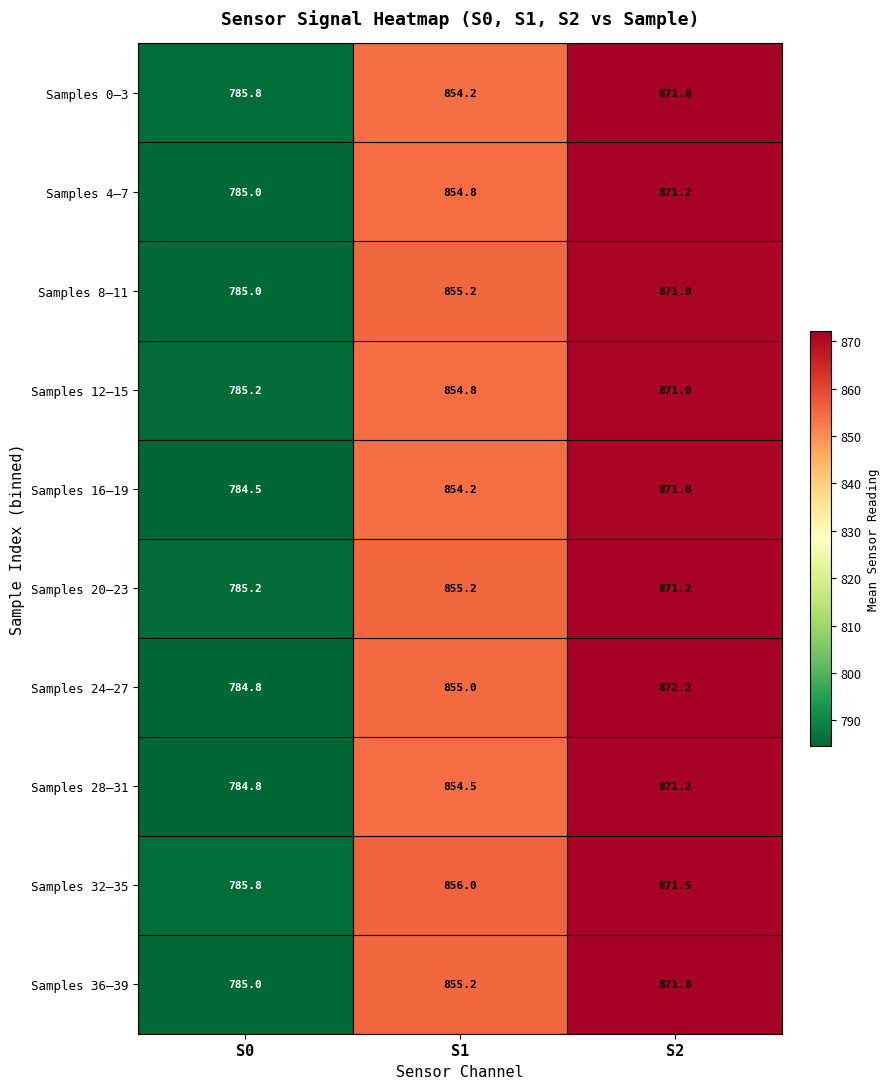

Which series has the largest total across all categories?

Samples 32–35